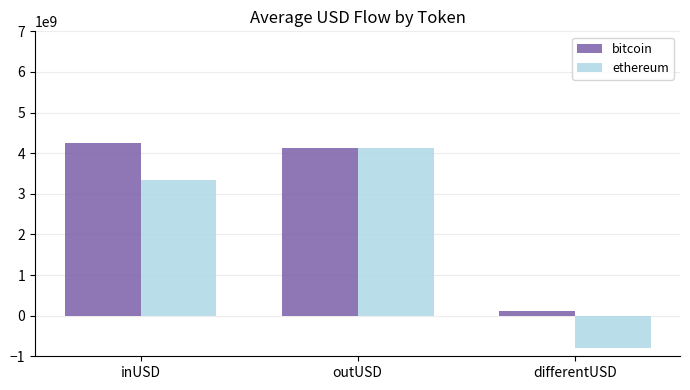

What is the highest value of the bitcoin series?

4239651207.5